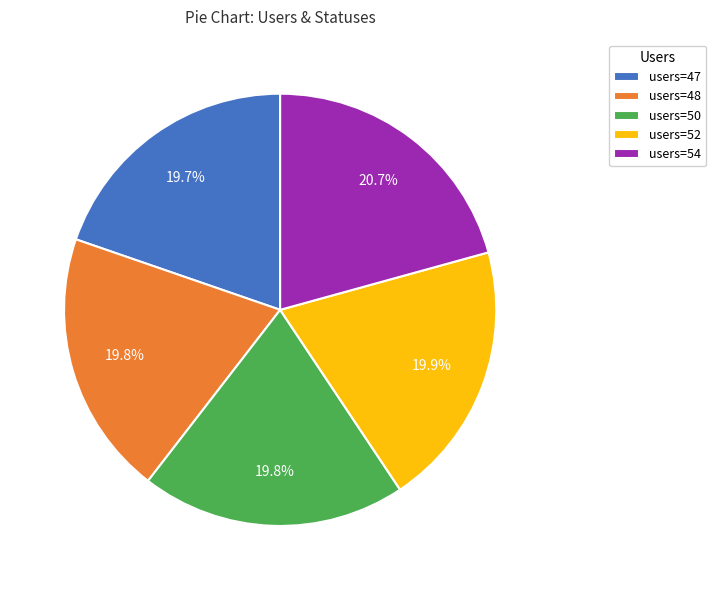

To the nearest percent, what is the average slice percentage?

20%